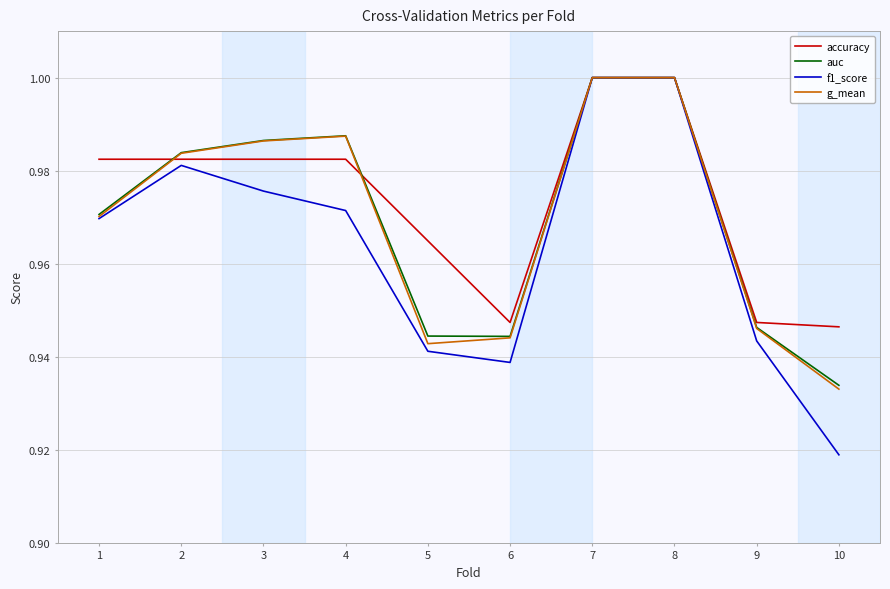

The g_mean series shows 1.7 at 1. True or false?

False